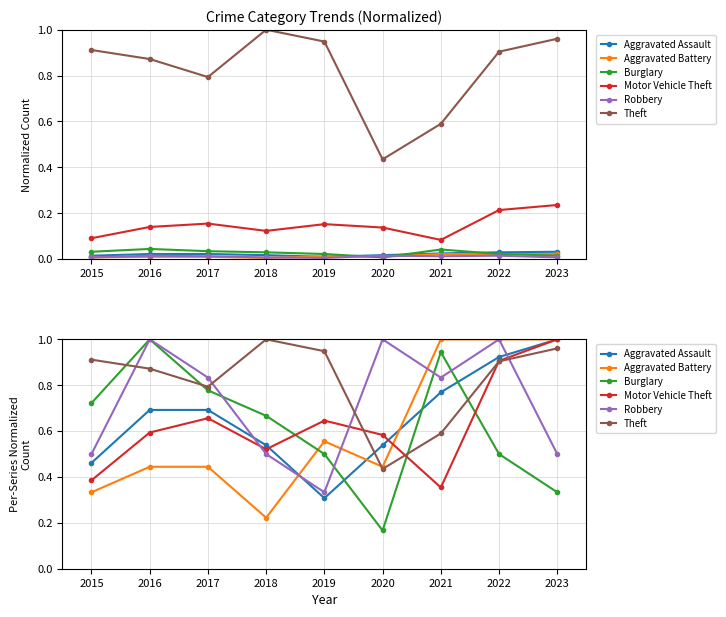

What is the sum of all Robbery values?

6.5